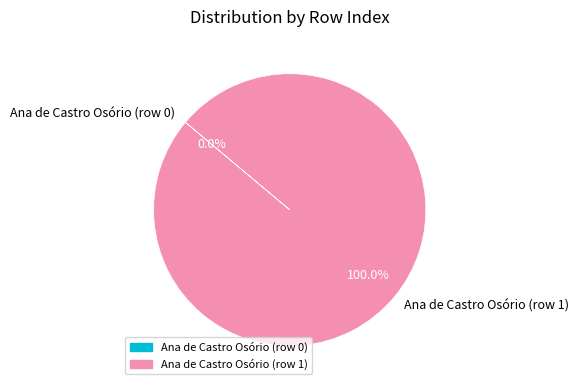

Is it true that Ana de Castro Osório (row 1) is 100% of the pie?

True